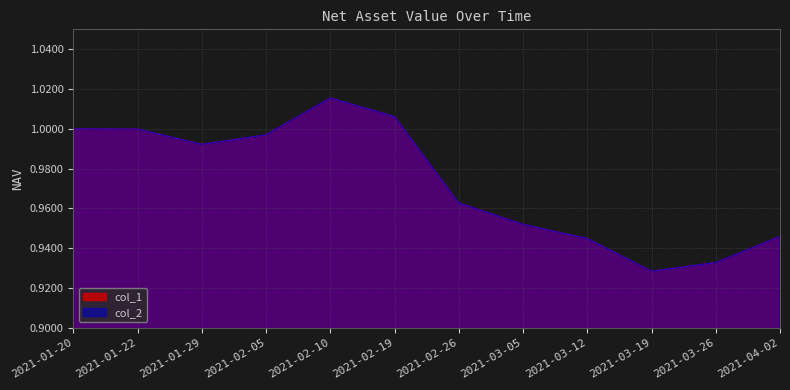

What is the label of the 6th point from the left?

2021-02-19